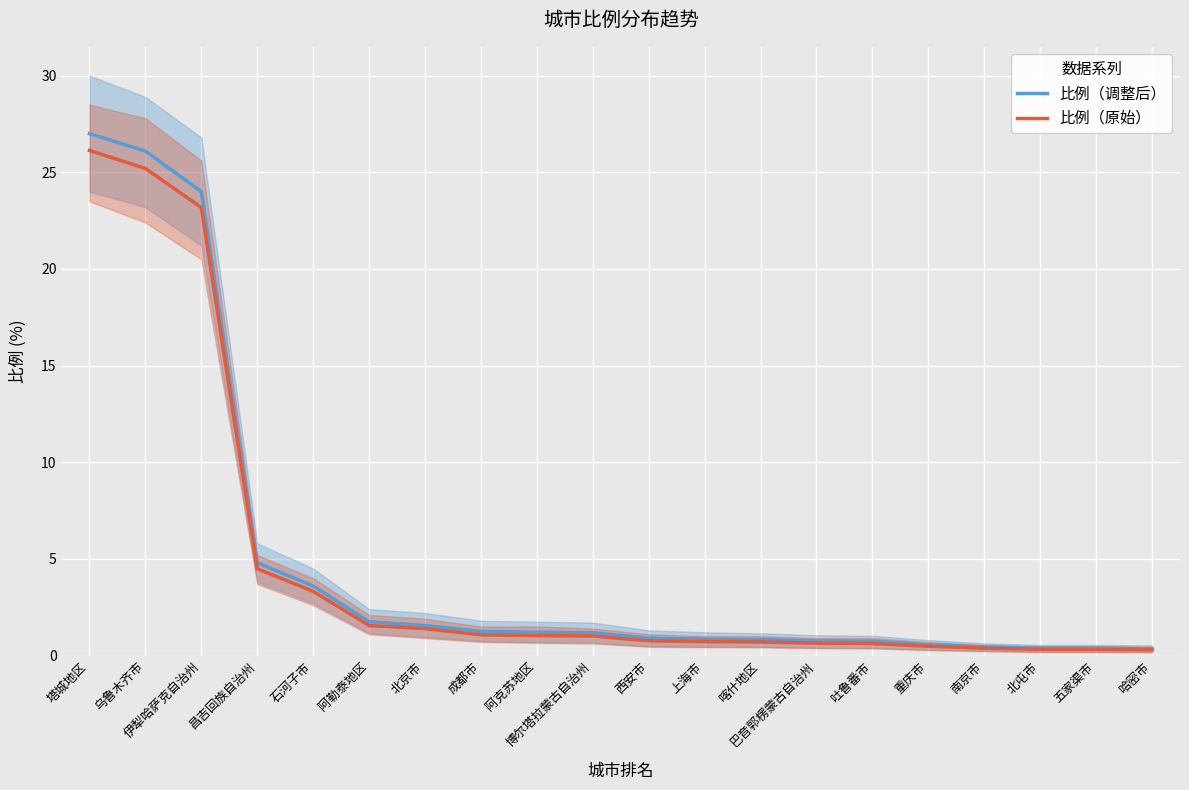

What is the label of the 6th point from the left?

阿勒泰地区